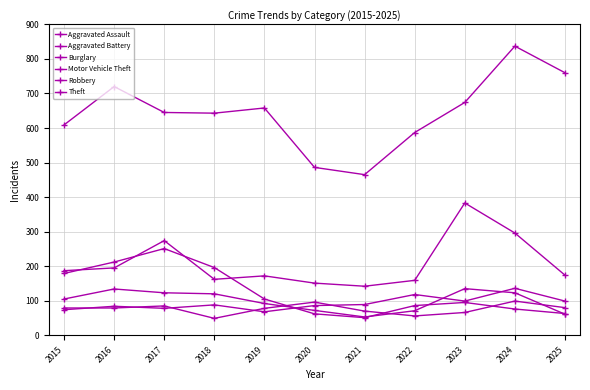

In Motor Vehicle Theft, how many points are lower than both neighbors (excluding endpoints)?

2